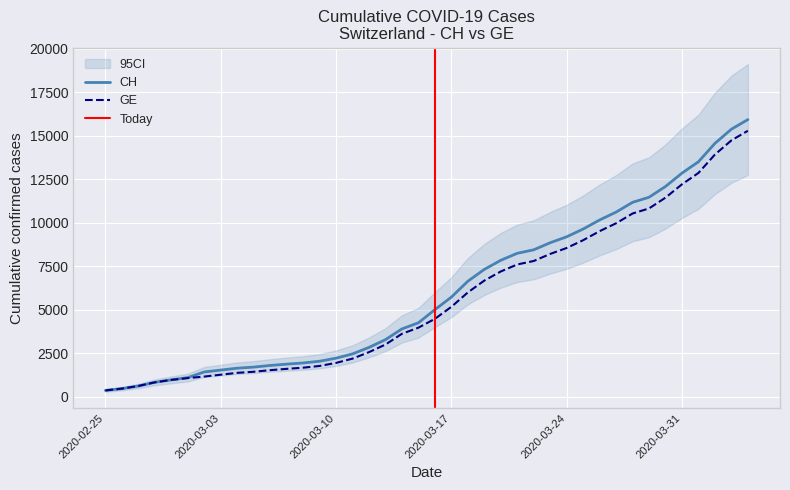

What is the label of the 24th point from the right?

2020-03-12